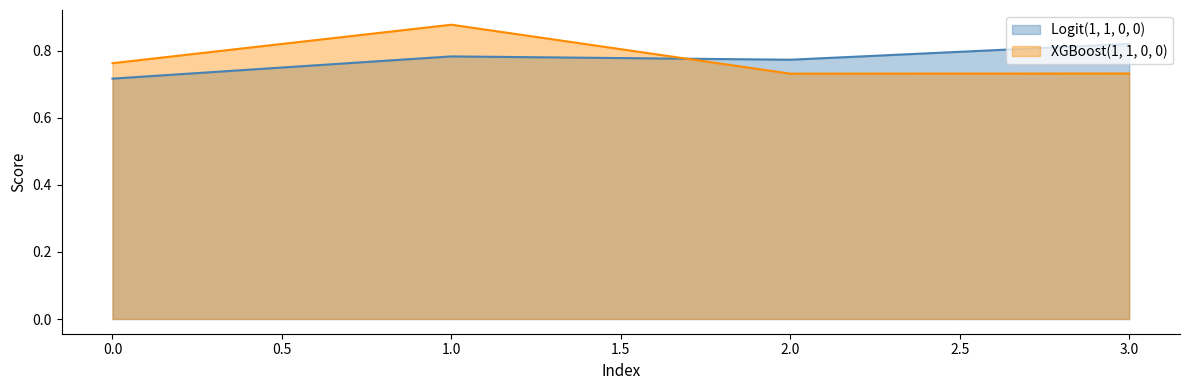

How many interior local valleys does the XGBoost(1, 1, 0, 0) series have?

1